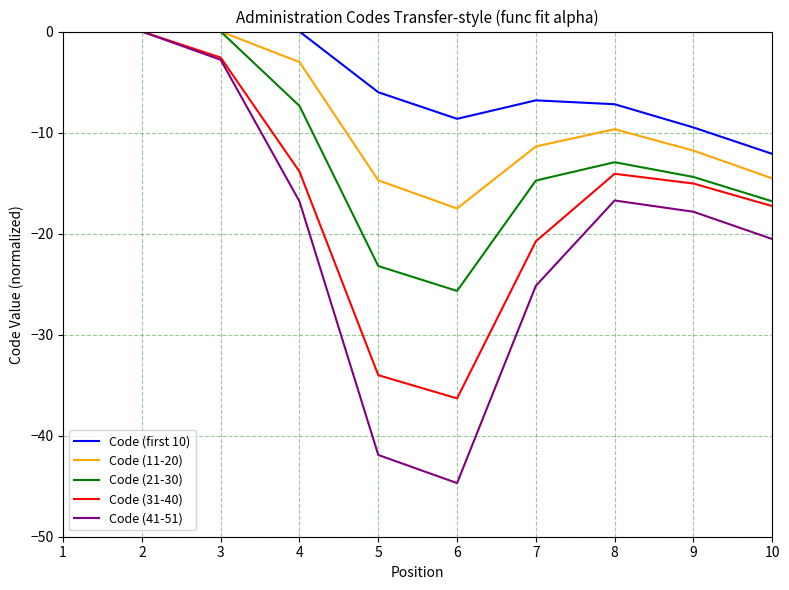

Is it true that Code (41-51) equals -16.7 at 8?

True